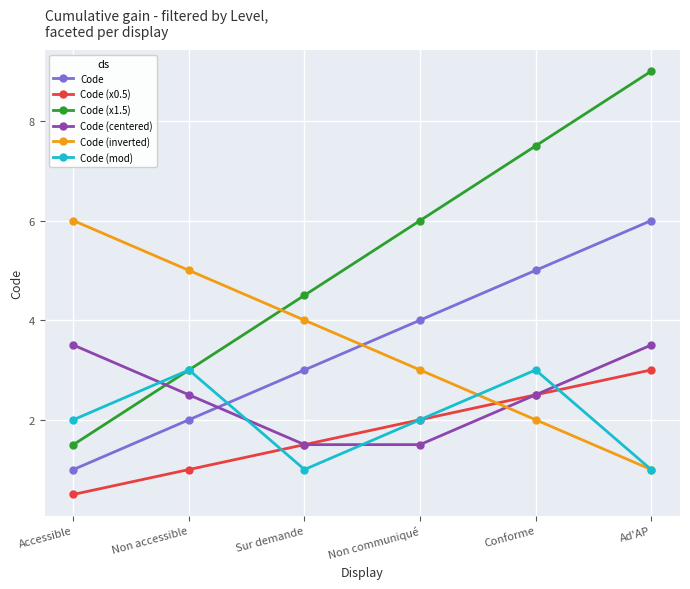

Which series has the widest spread of values?

Code (x1.5)